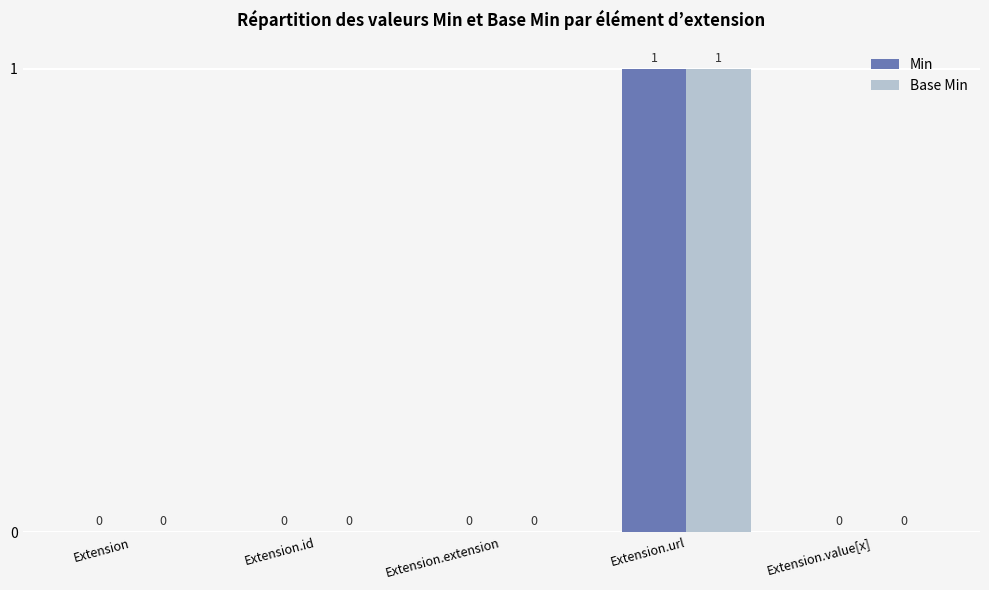

Is the value of Base Min at Extension.extension greater than the value of Min at Extension.url?

No